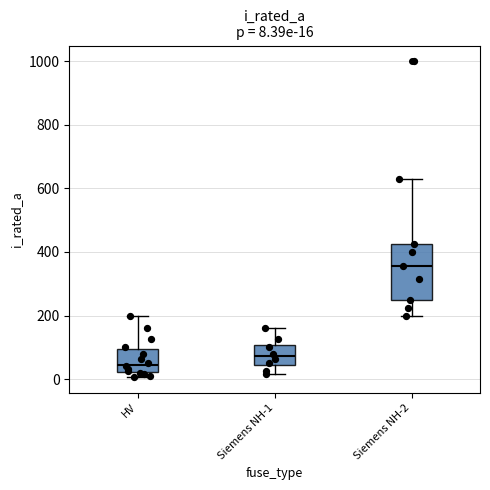

Which box has the lowest median line?

HV